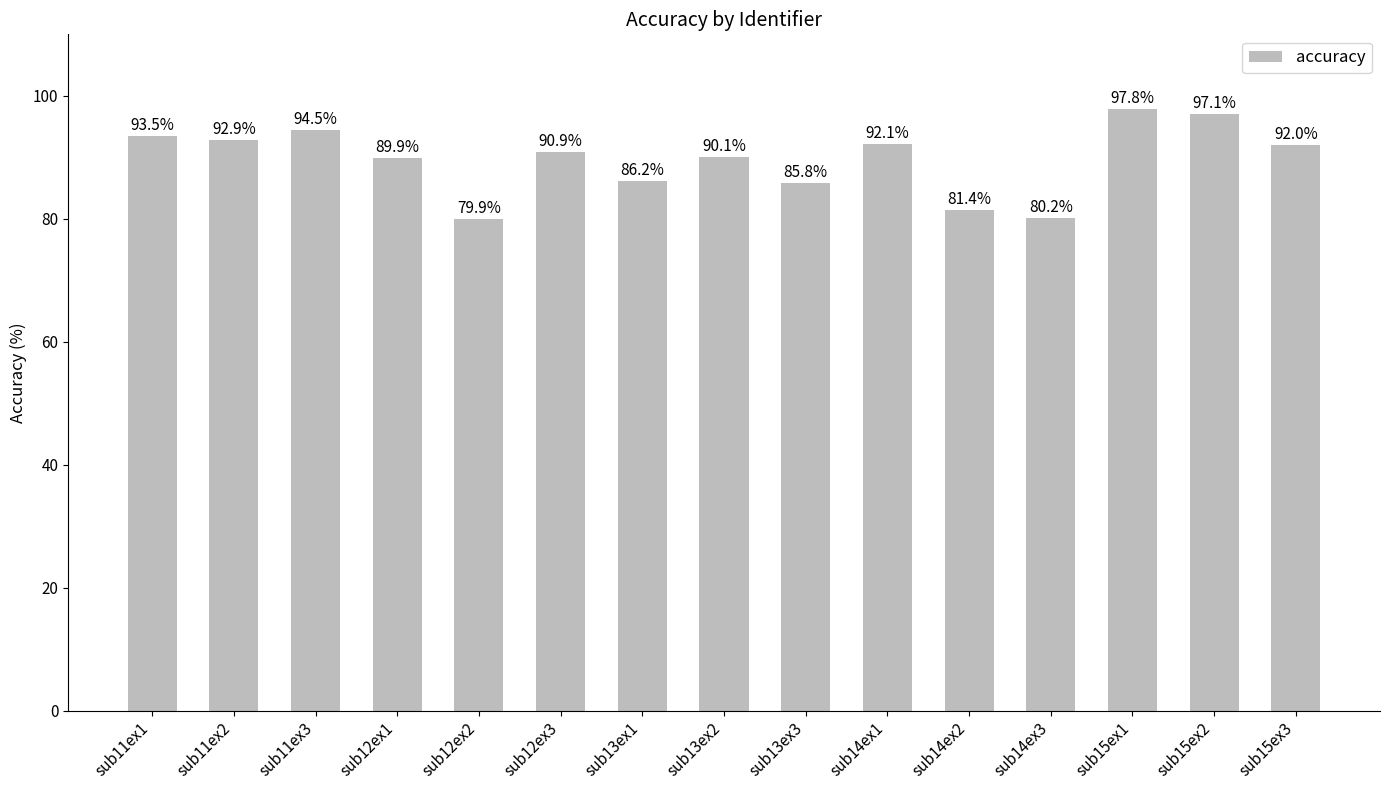

Read the value at sub15ex3.

92.0